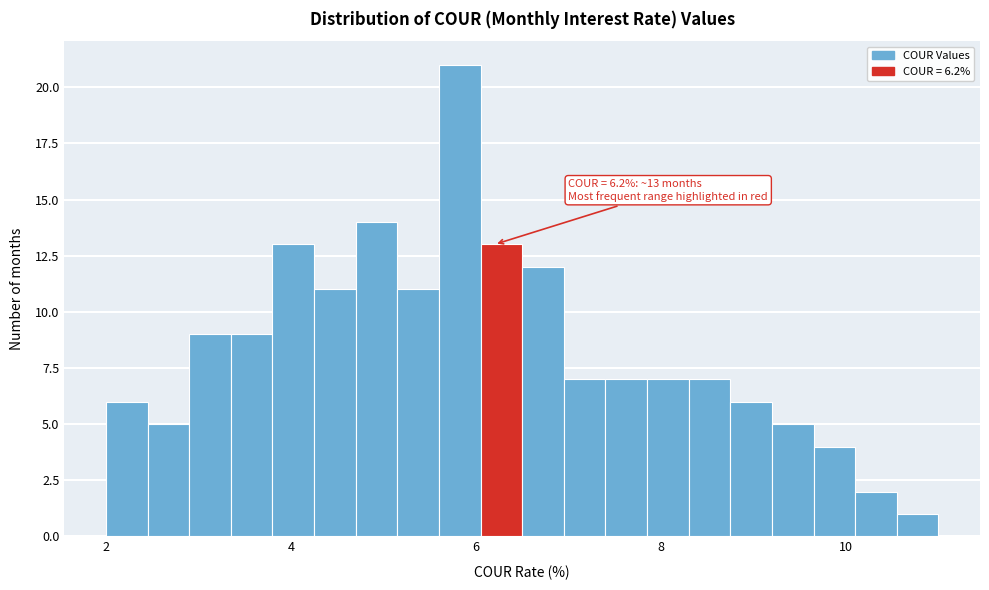

Around what value on the x-axis is the tallest bar? Give the approximate position of its centre, as read against the axis.

5.8